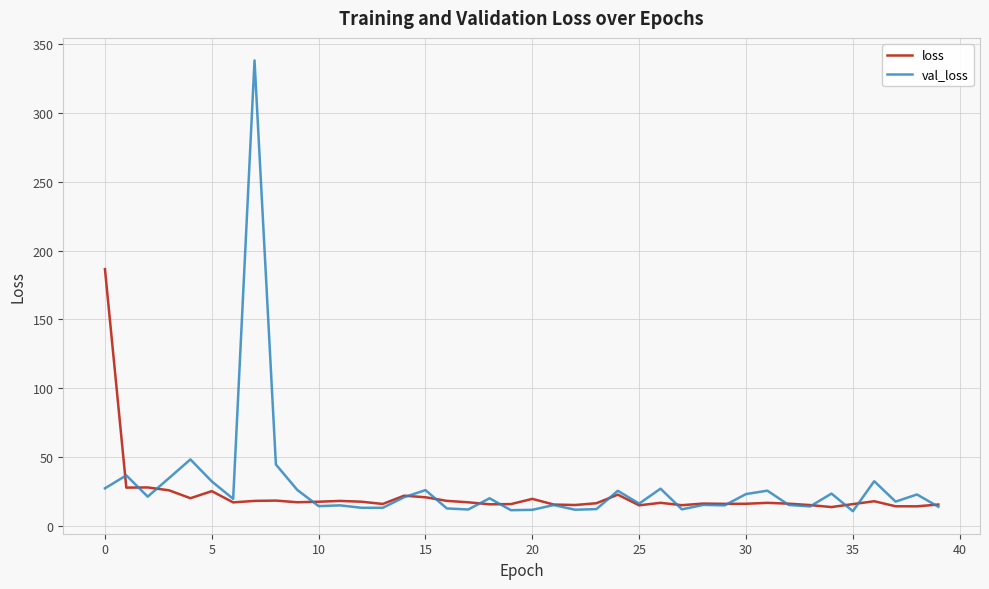

List the series in order of their peak value, highest first.

val_loss, loss